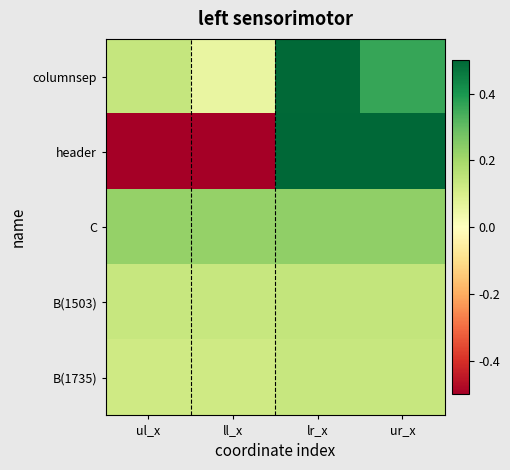

At how many categories does at least one series exceed 0?

4